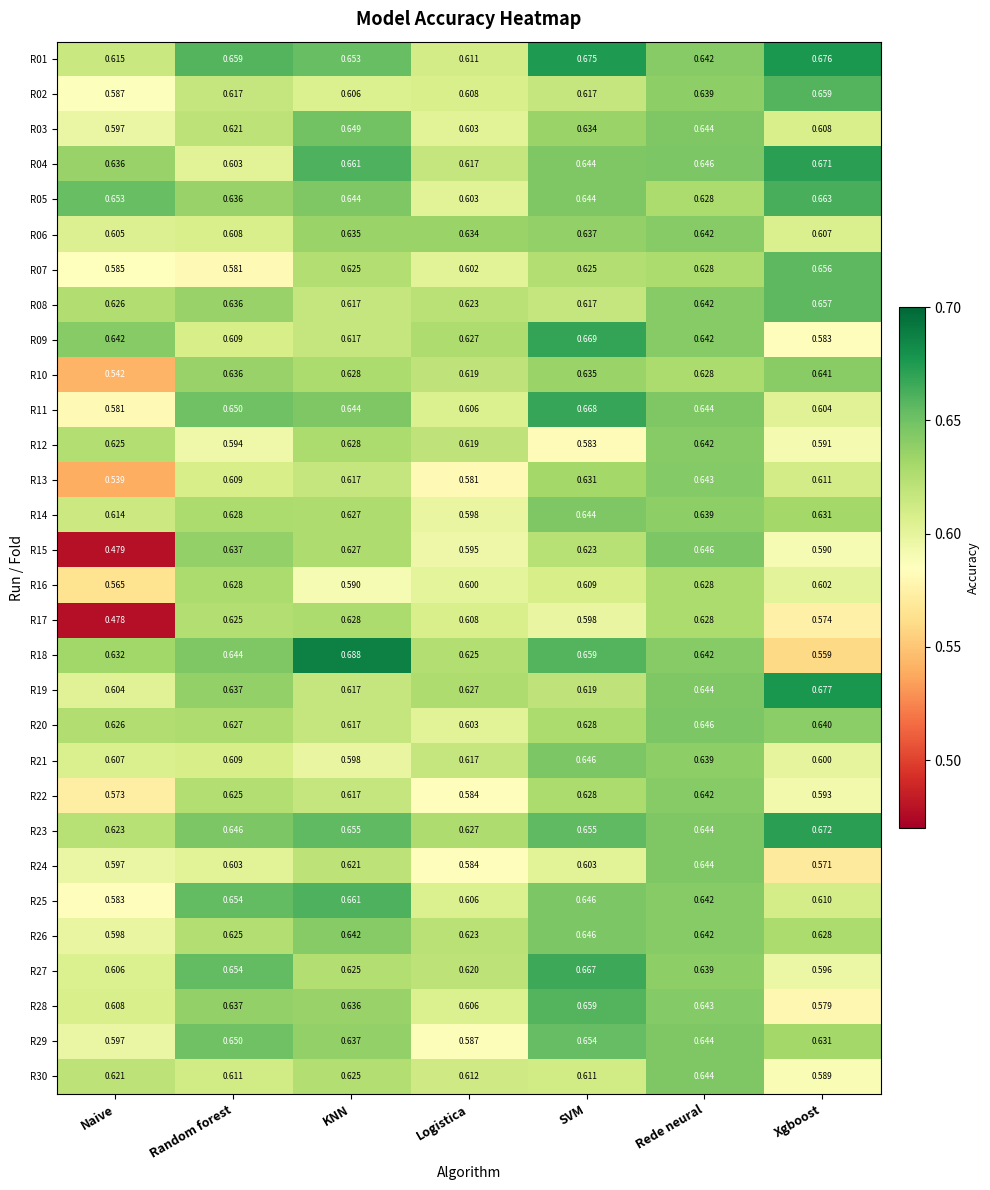

Which category has the highest value across all series?

KNN